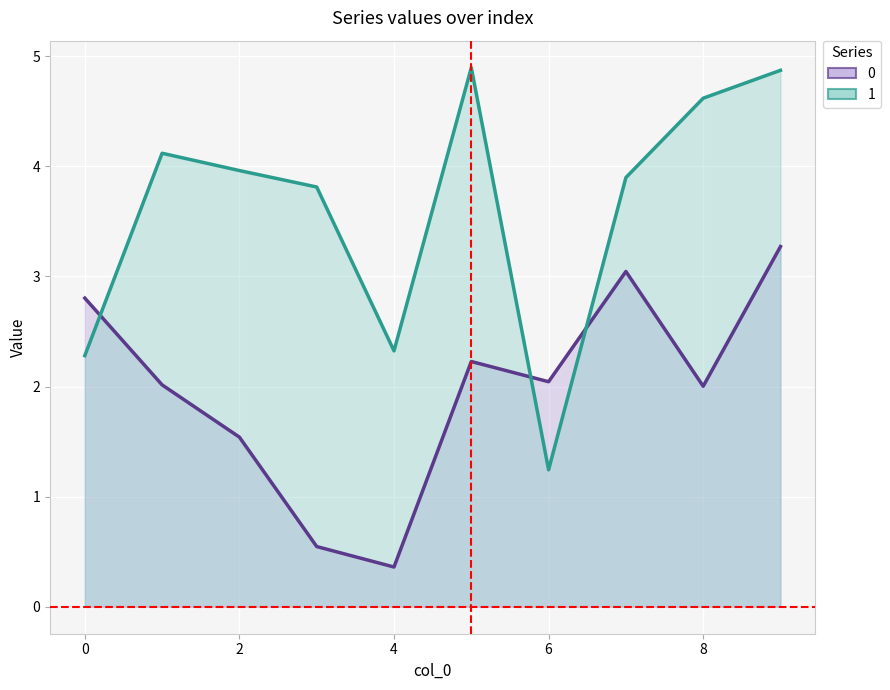

Rank the series by their average value, from highest to lowest.

1, 0